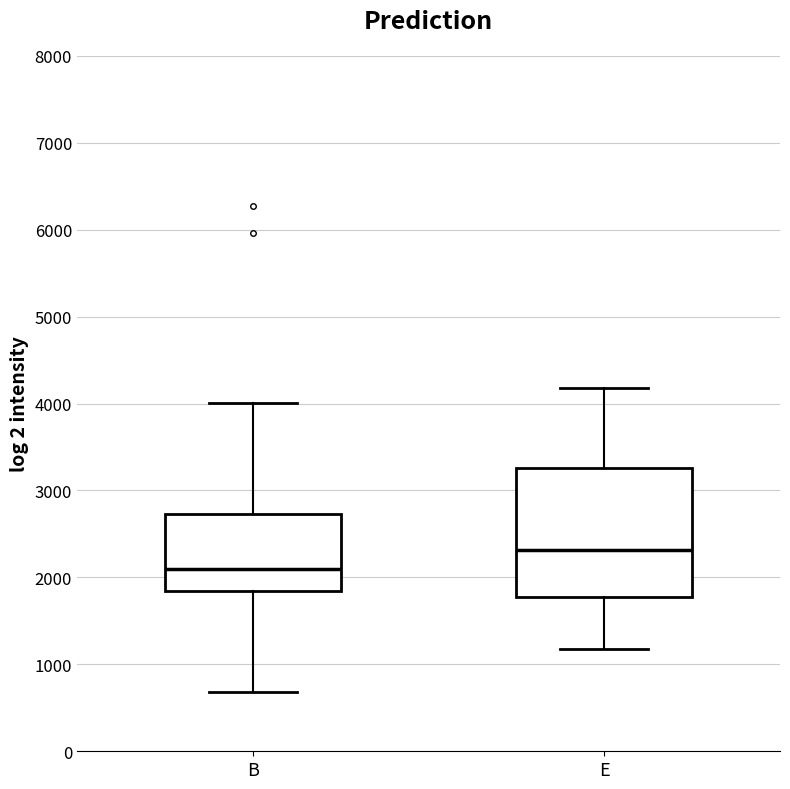

Where does the upper whisker of the box for B end on the y-axis? The values are not printed on the chart, so give them approximately, as read against the axis.

4000